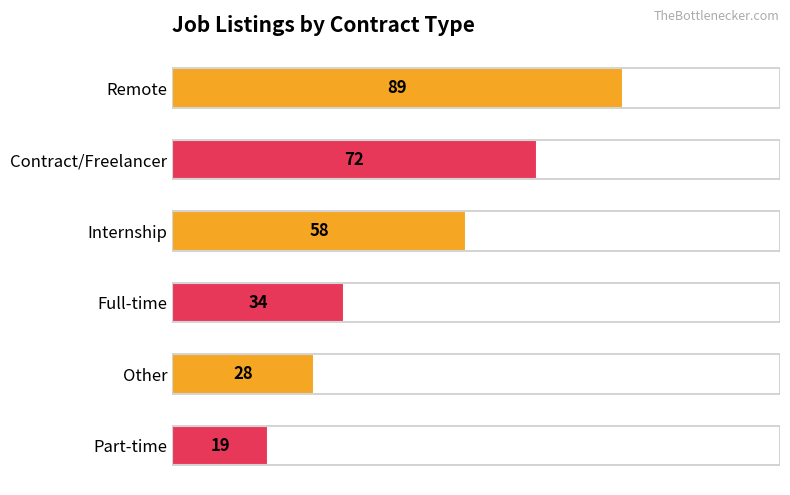

Reading top to bottom, what are all the values shown in this chart?

89	72	58	34	28	19